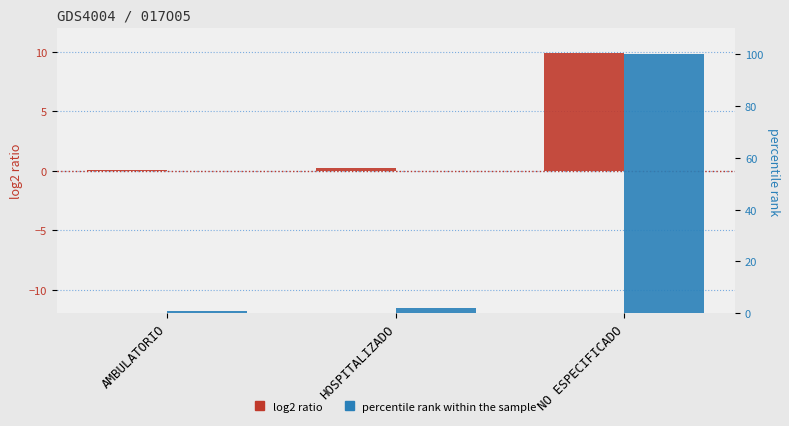

The percentile rank within the sample series shows 0.3 at AMBULATORIO. True or false?

False